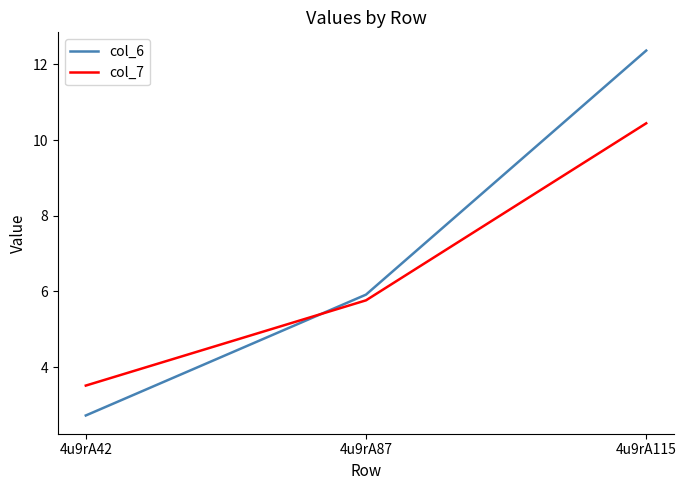

Does the chart have visible grid lines?

No